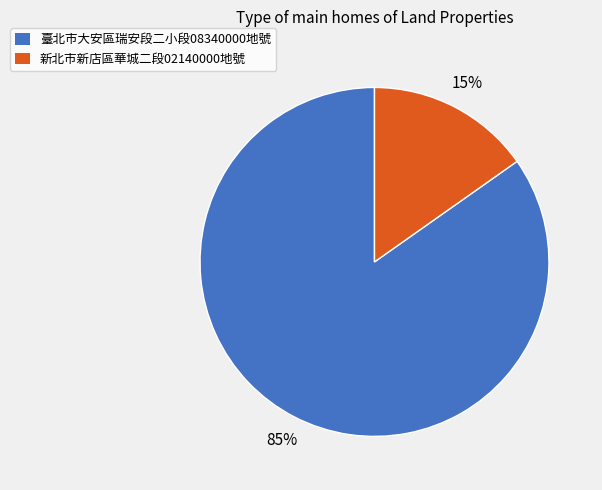

Is there a majority slice in this chart?

Yes